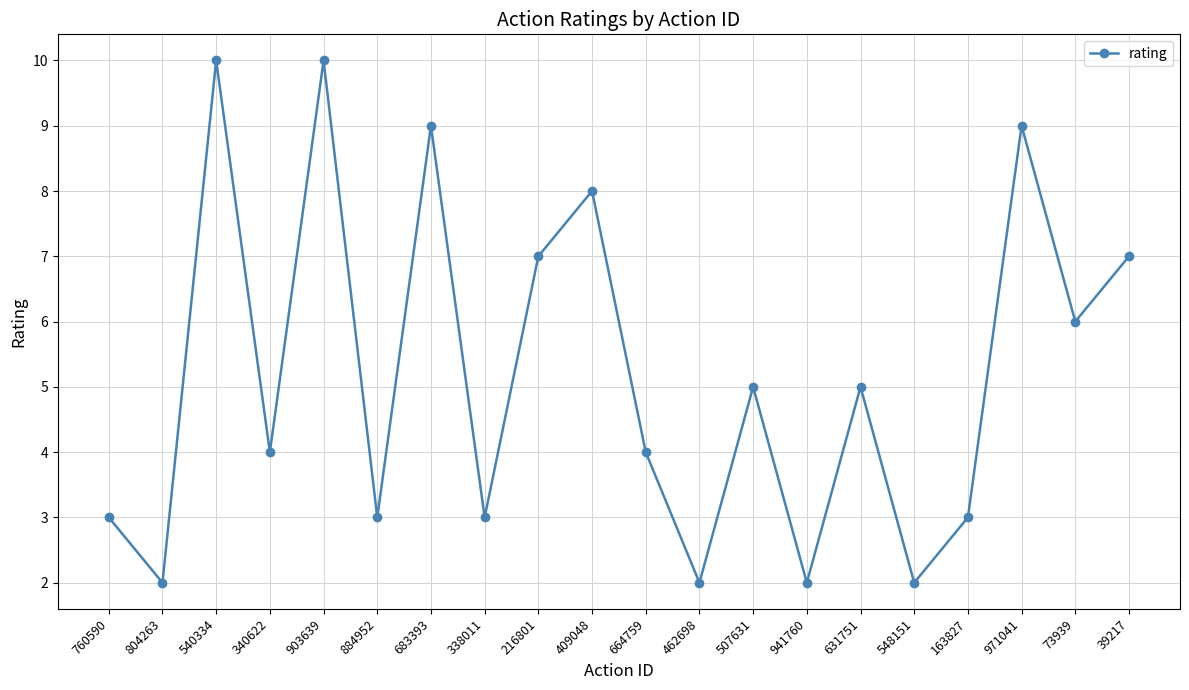

The chart shows a value of 12 at 39217. True or false?

False